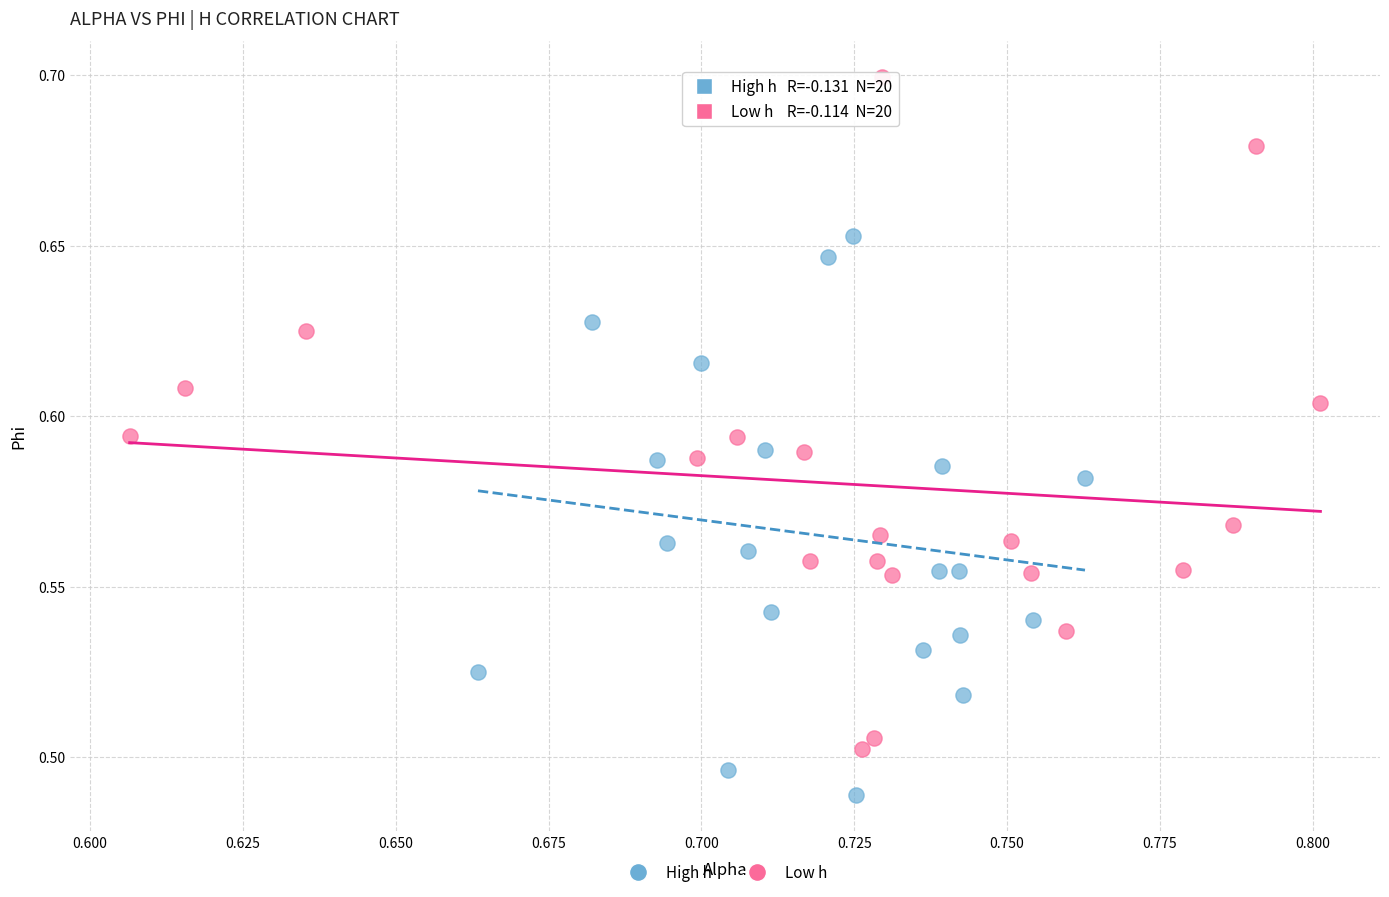

Which series contains the highest Y value?

Low h